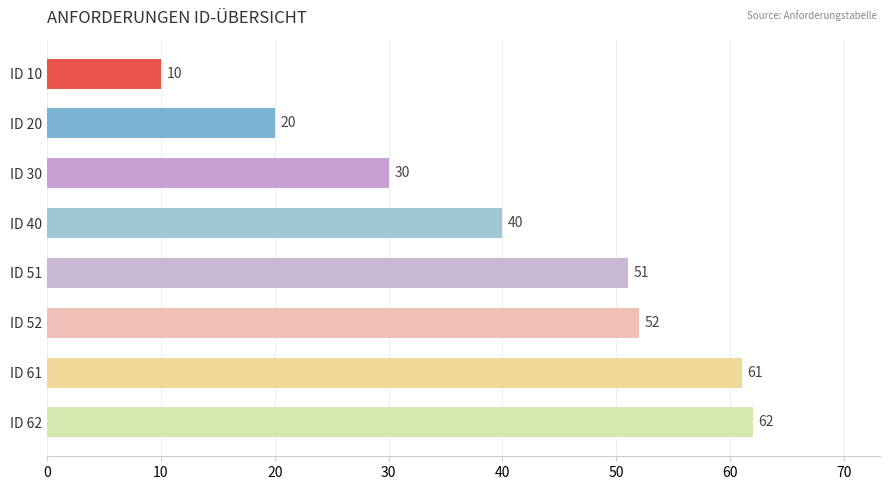

How many bars are there in total?

8